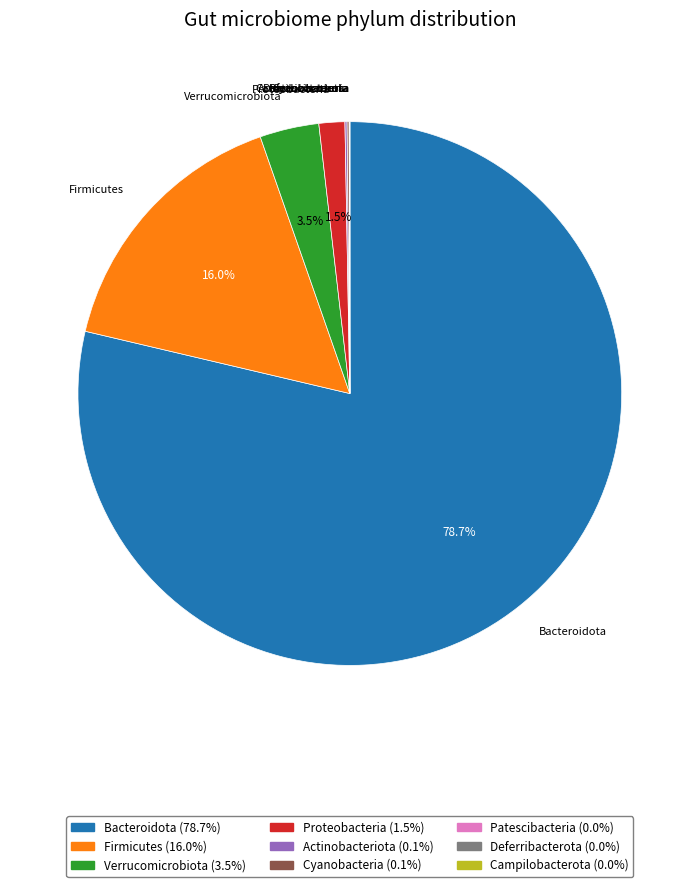

What is the largest slice in the pie chart?

Bacteroidota